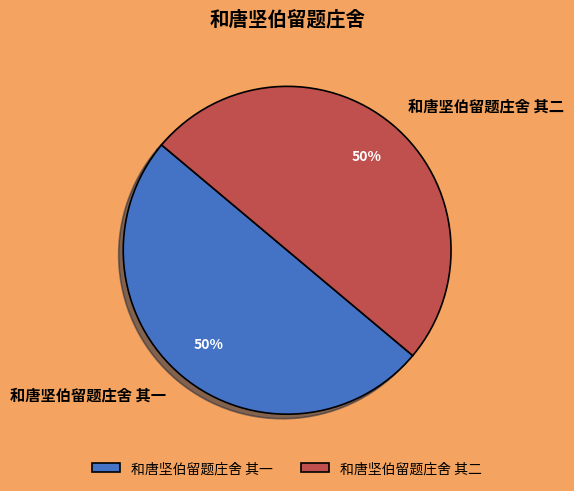

Do 和唐坚伯留题庄舍 其一 and 和唐坚伯留题庄舍 其二 together represent more than half of the pie?

Yes